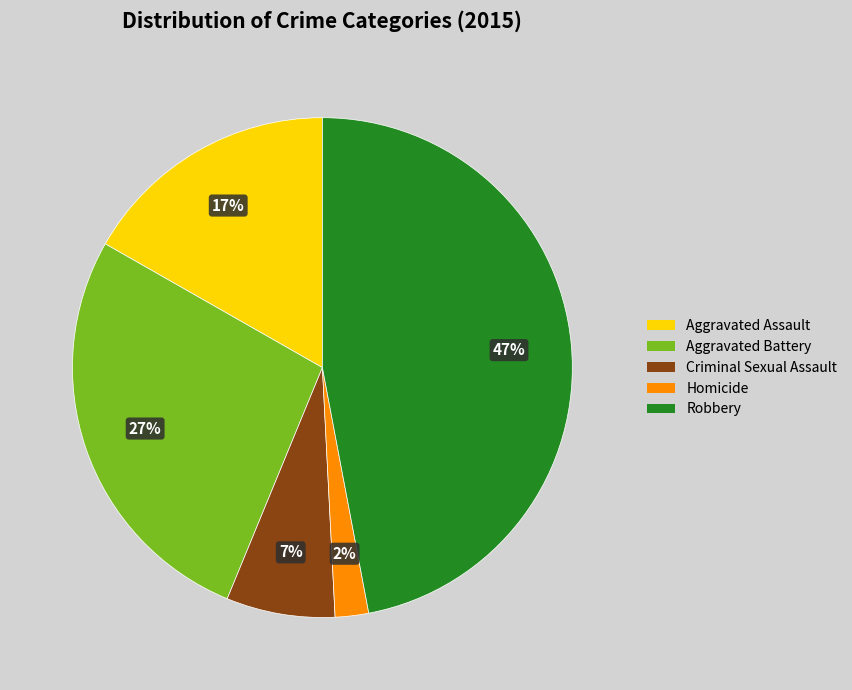

Is there a majority slice in this chart?

No